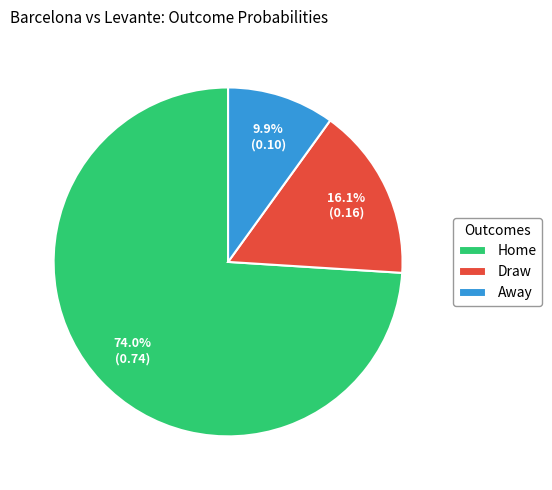

Rank the categories by value from highest to lowest.

Home, Draw, Away